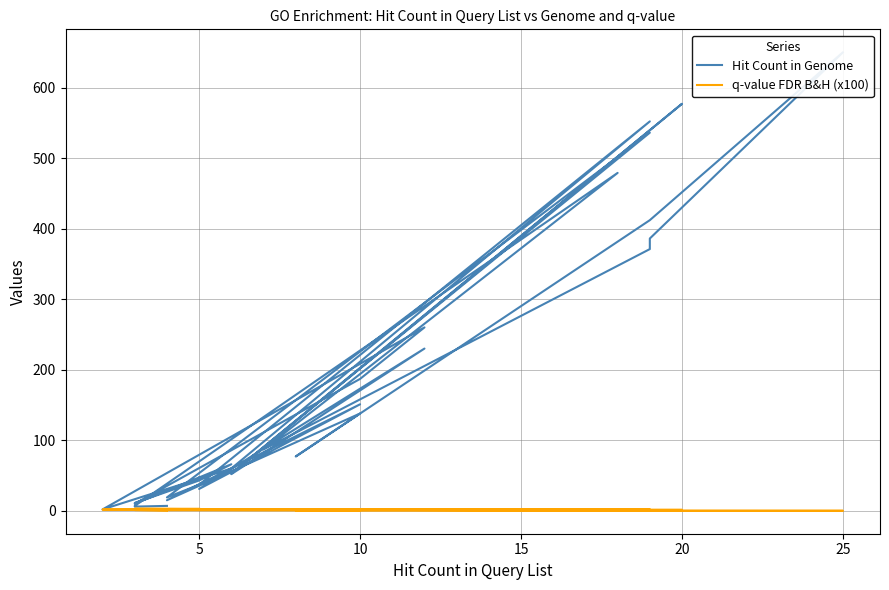

In q-value FDR B&H (x100), how many points are higher than both neighbors (excluding endpoints)?

1